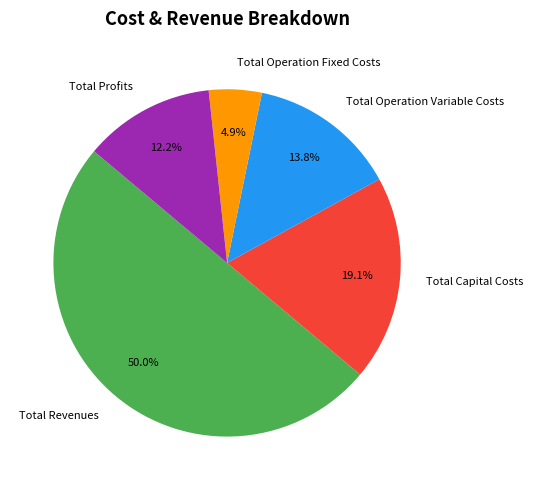

True or false: Total Profits accounts for 12% of the total.

True